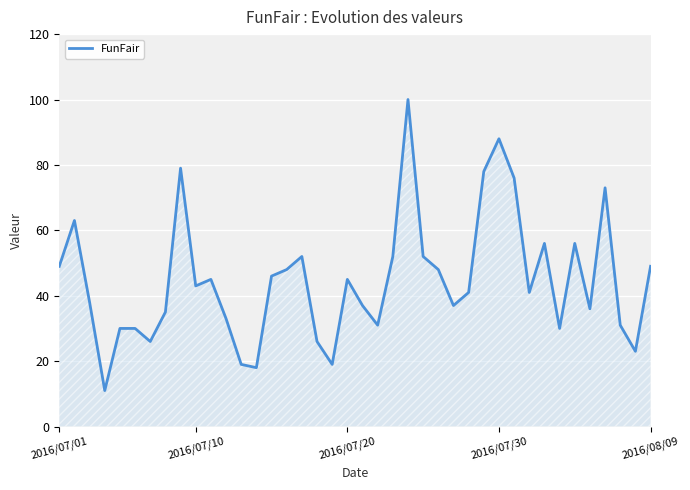

What is the minimum value shown in the chart?

11